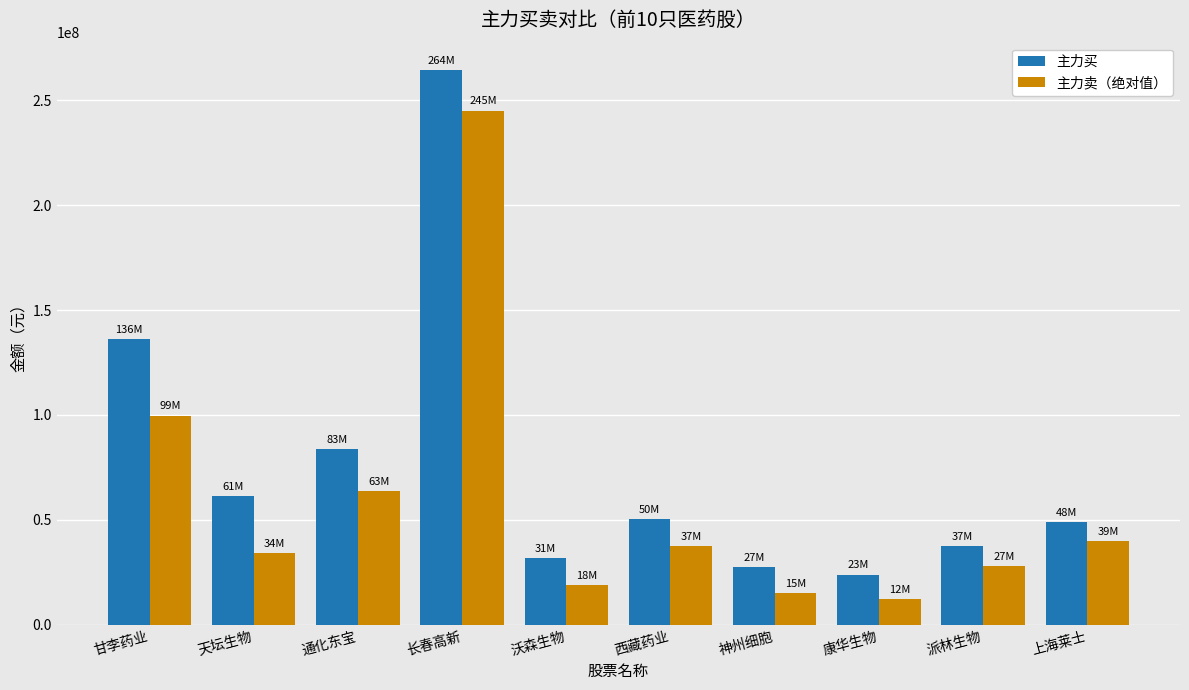

Which series has the widest spread of values?

主力买